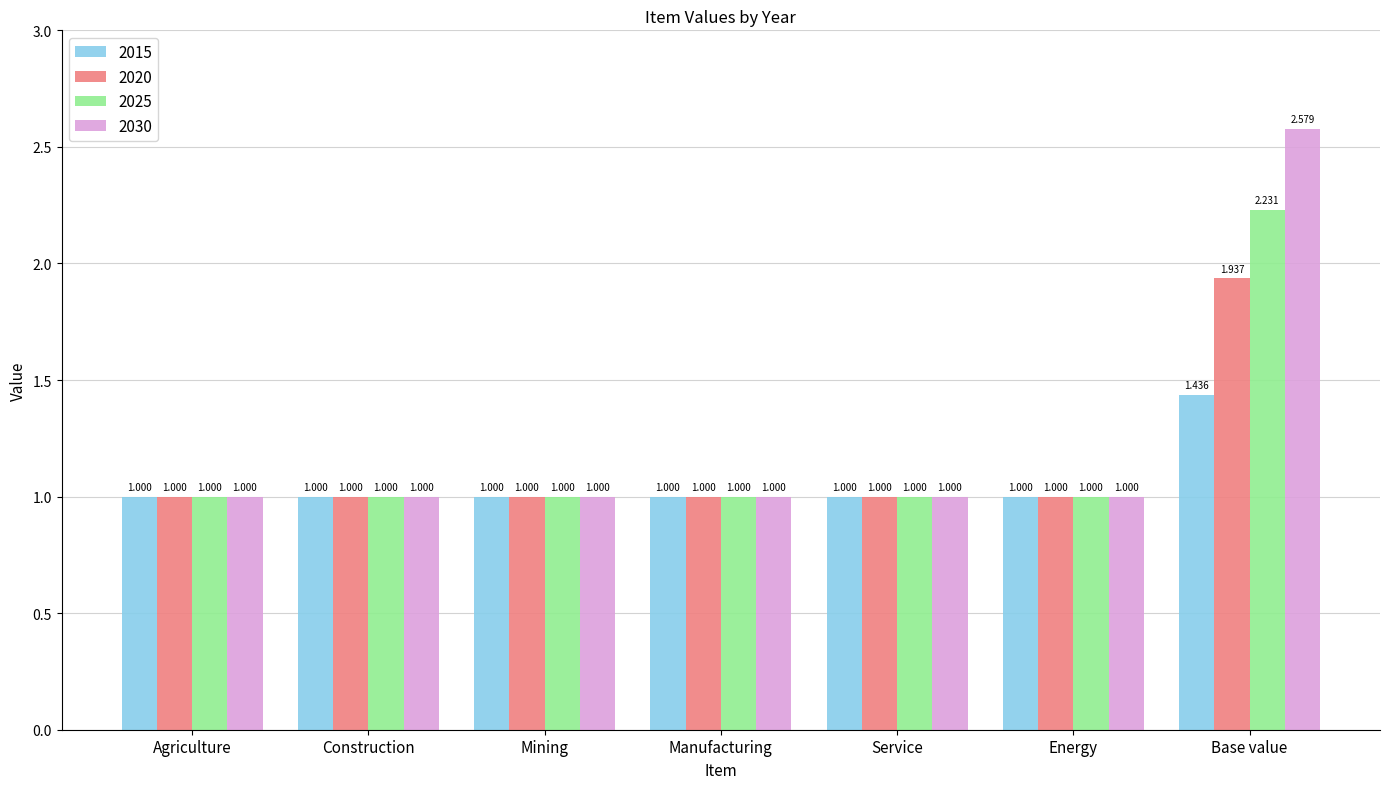

What is the label of the 6th bar from the left?

Energy